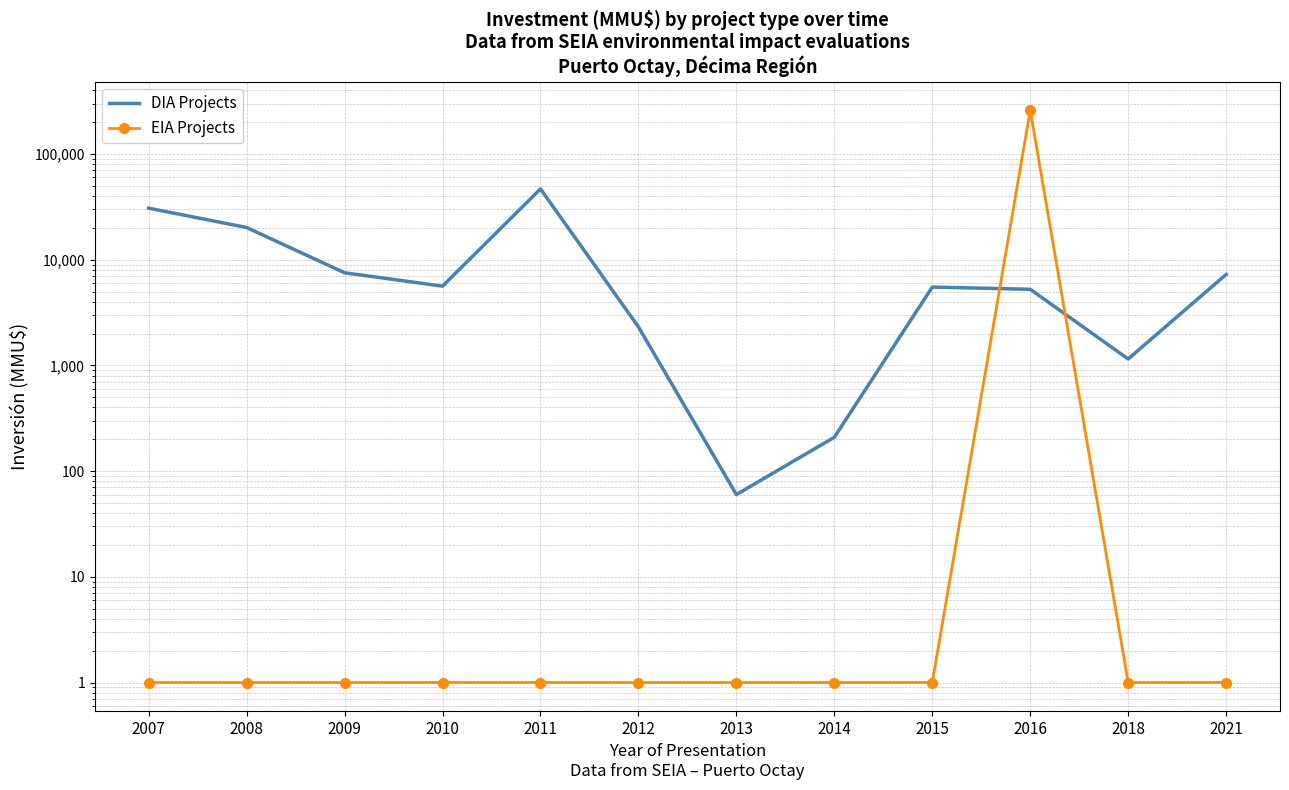

Which has a higher value, 2013 or 2010?

2010